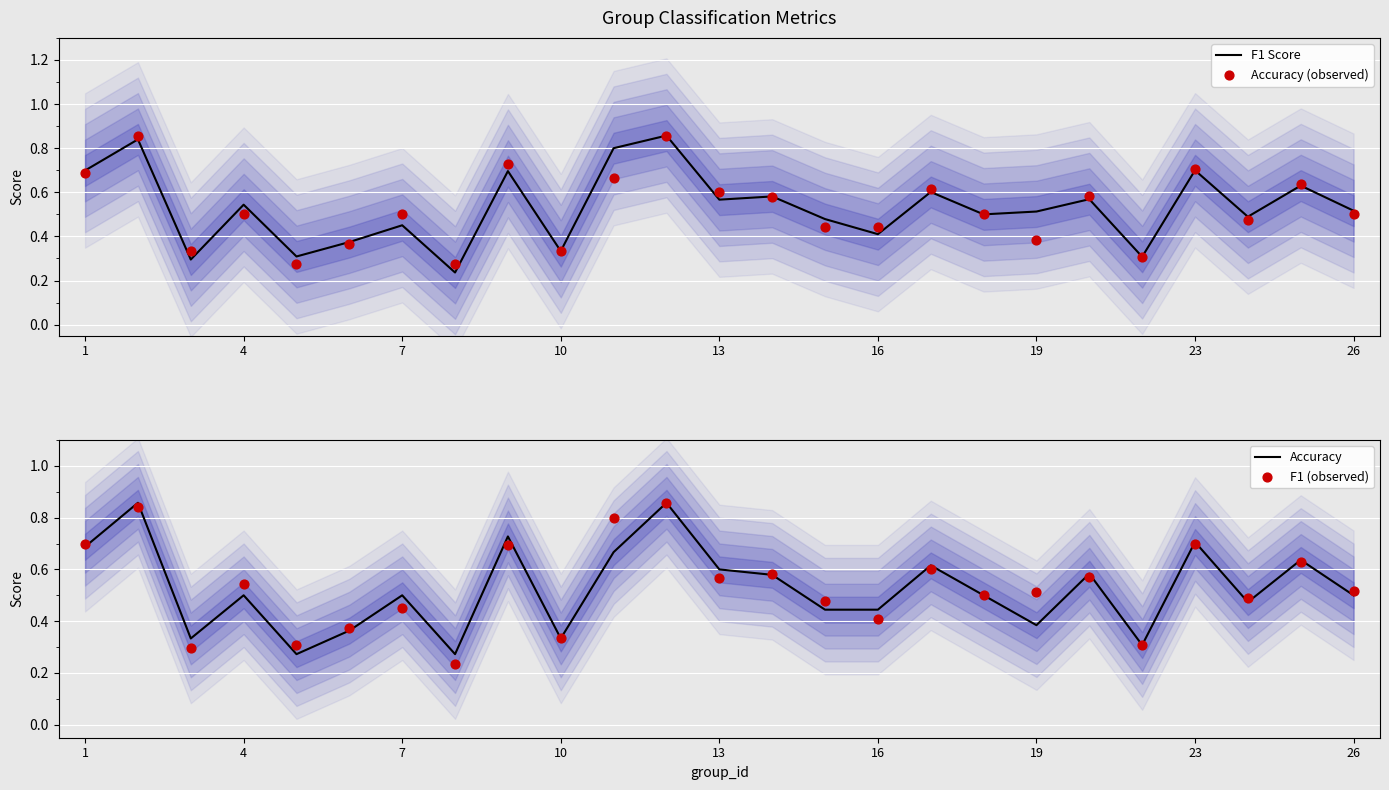

At how many categories does at least one series exceed 0?

25